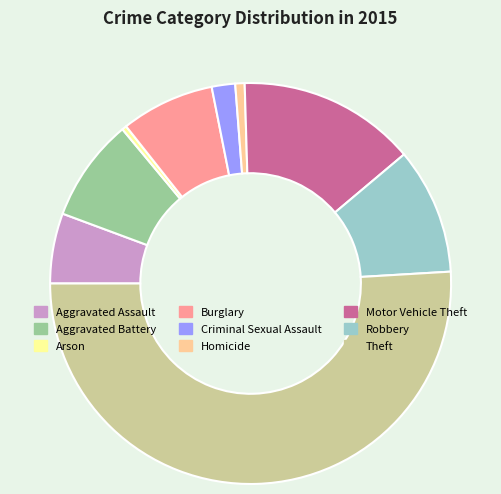

What is the majority slice?

Theft